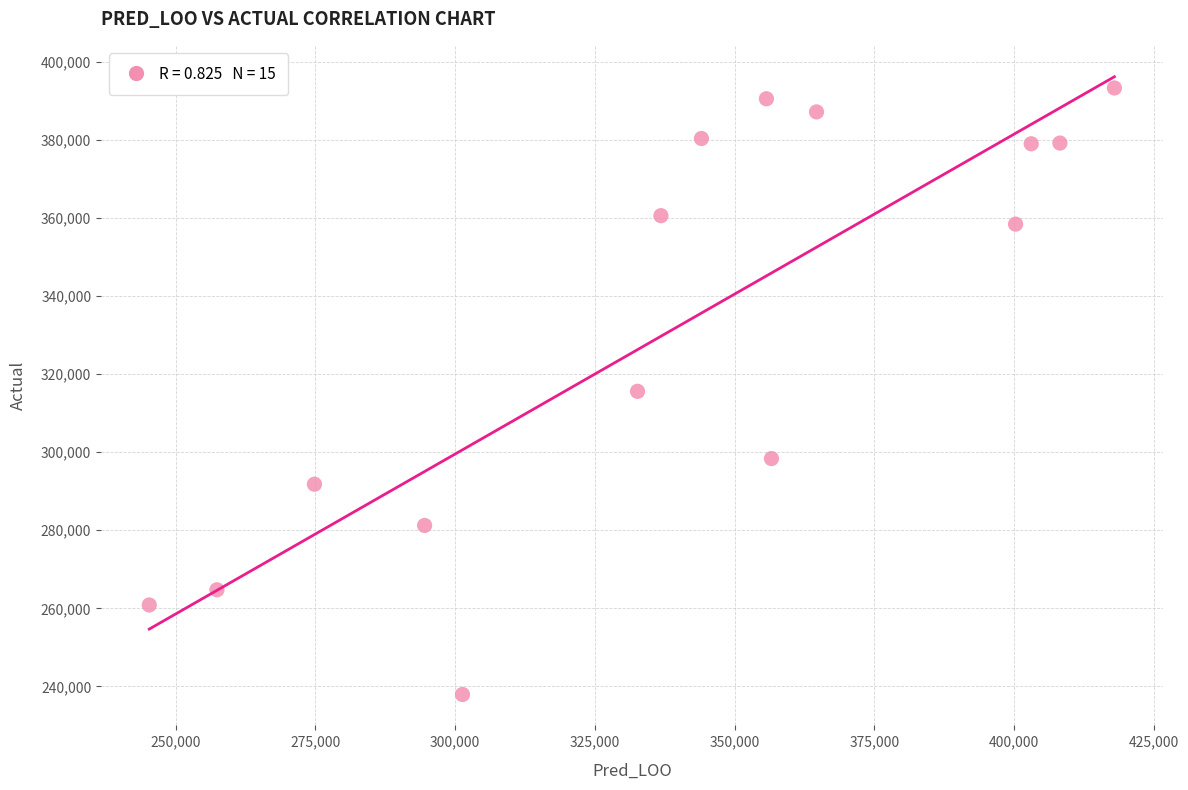

What is the range of Y values (max minus min)?

155332.2